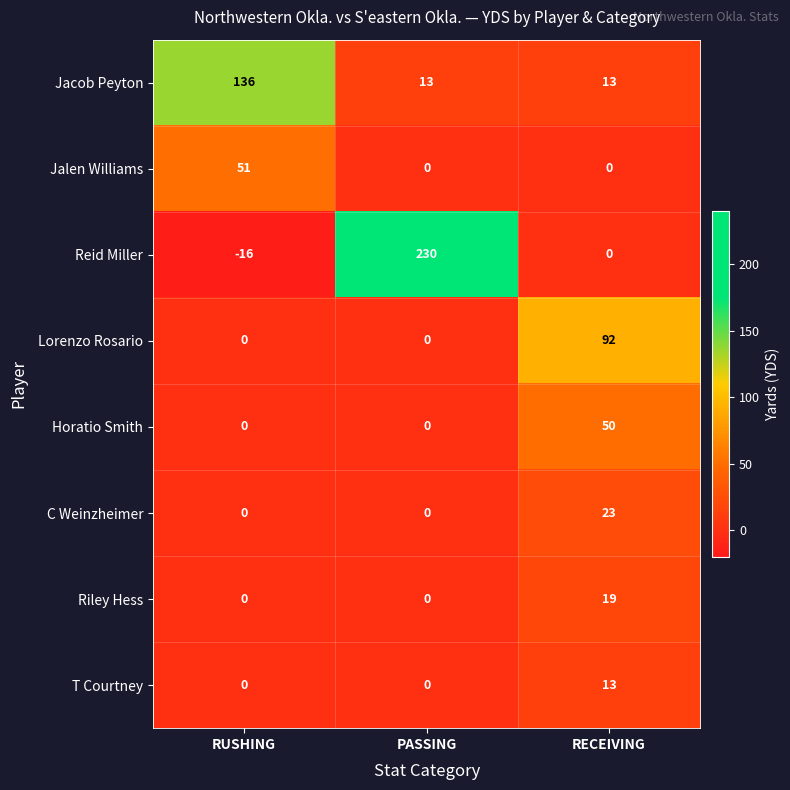

Rank the series by their maximum value, from highest to lowest.

Reid Miller, Jacob Peyton, Lorenzo Rosario, Jalen Williams, Horatio Smith, C Weinzheimer, Riley Hess, T Courtney